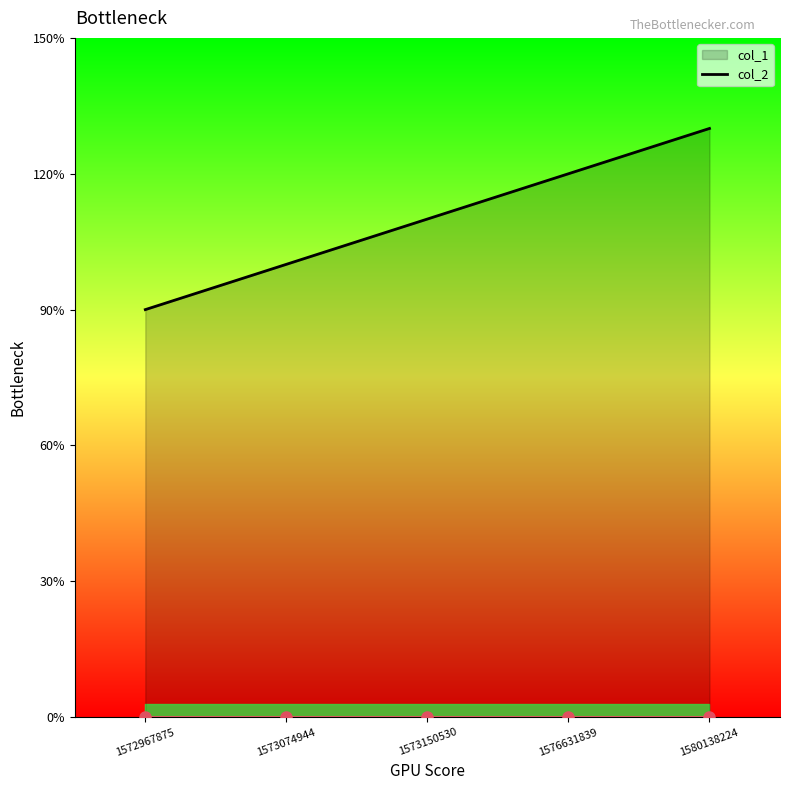

What is the value of the col_1_line point at the 4th from the left?

12